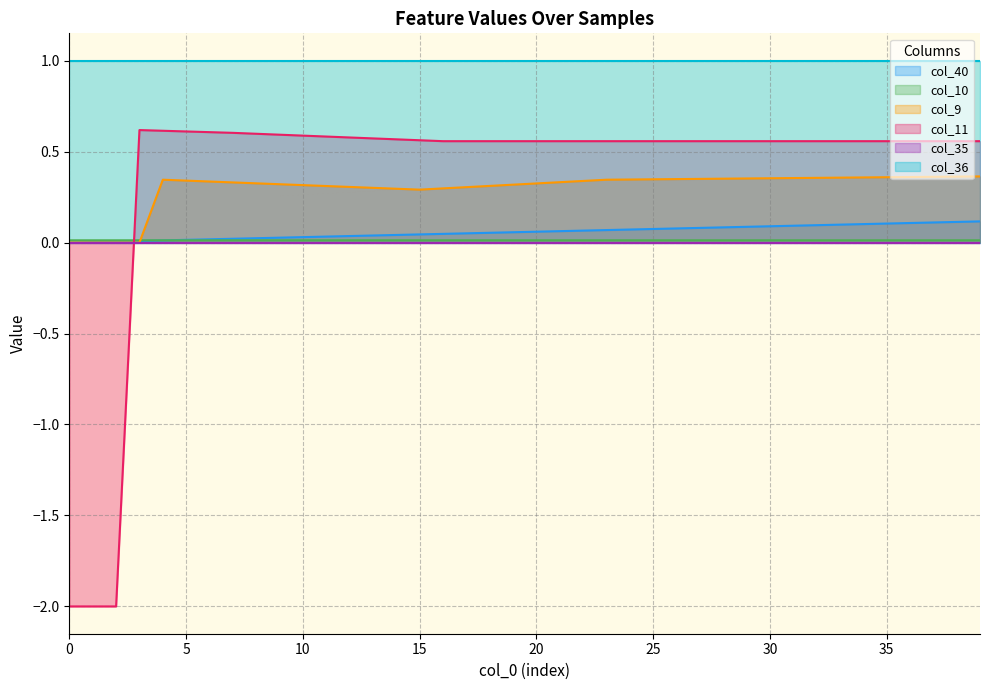

What is the average value of the col_11 series?

0.4